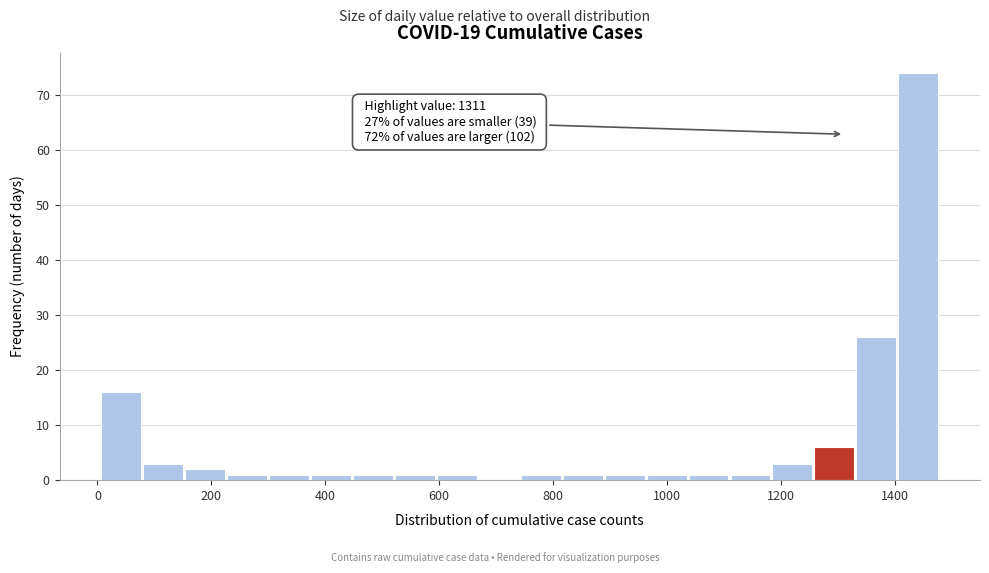

Read against the x-axis, roughly where is the centre of the tallest bar?

1440